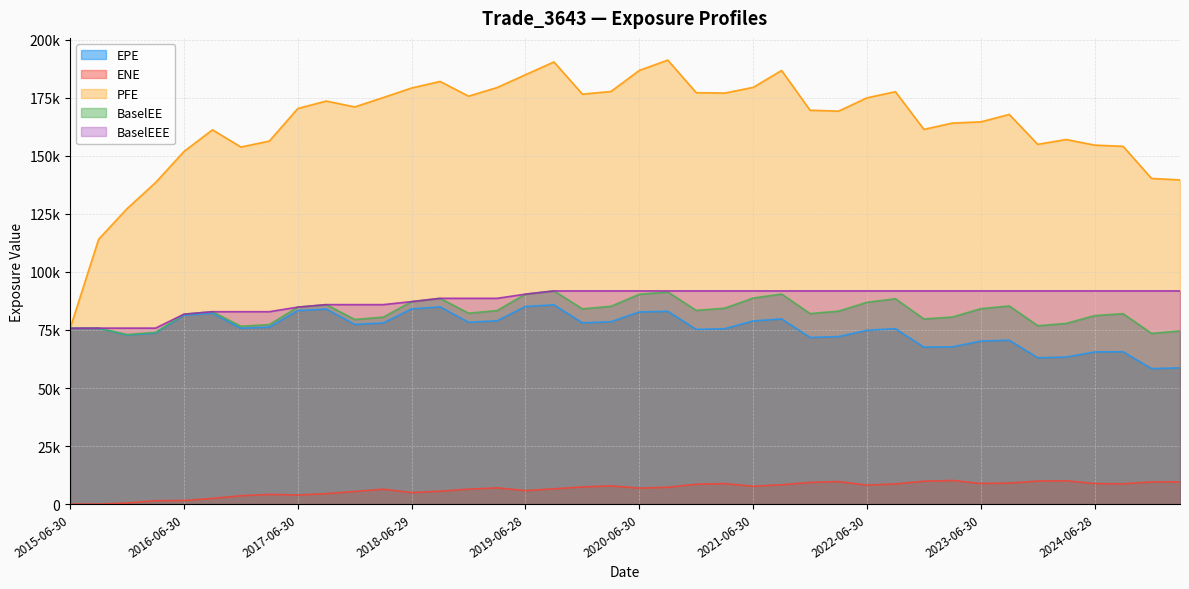

Which category has the lowest value in the ENE series?

2015-06-30